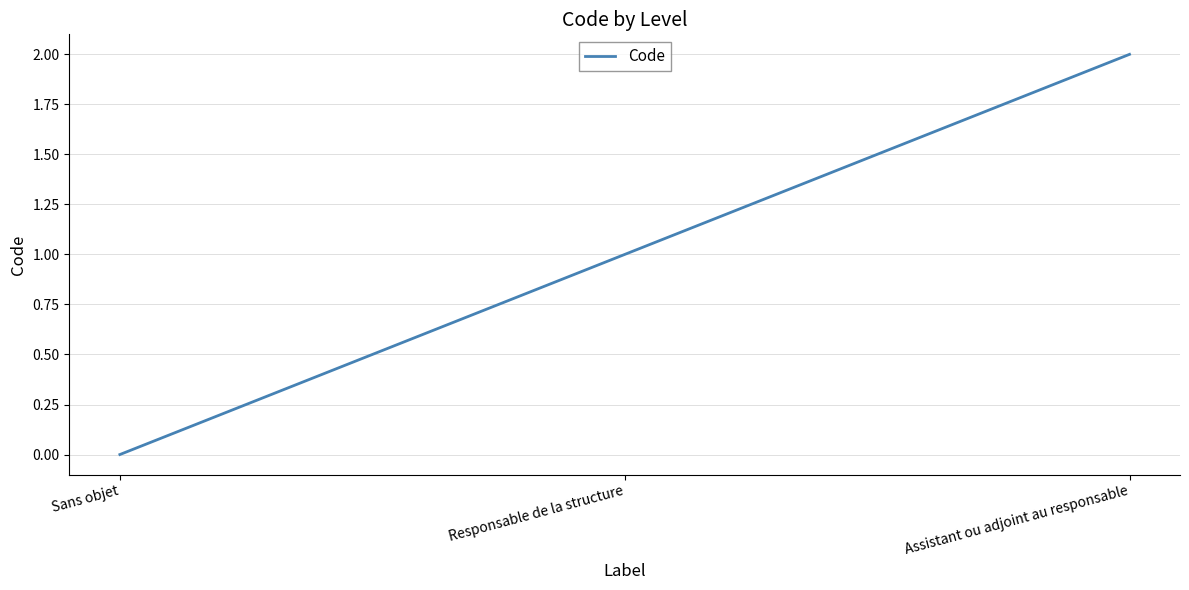

List the labels in order of value, largest first.

Assistant ou adjoint au responsable, Responsable de la structure, Sans objet